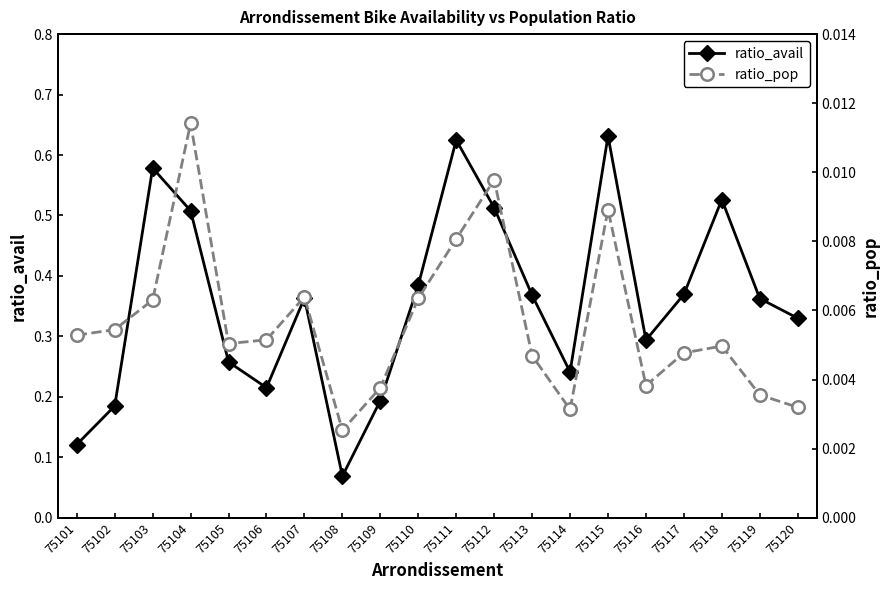

At which category does the chart reach its peak across all series?

75115